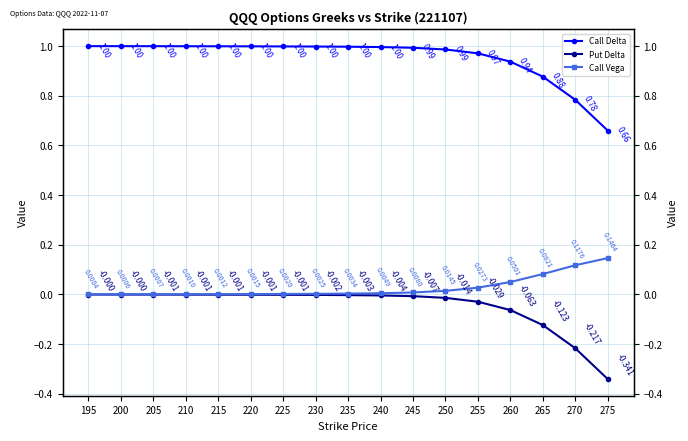

What is the difference between the maximum and minimum values in the Put Delta series?

0.3